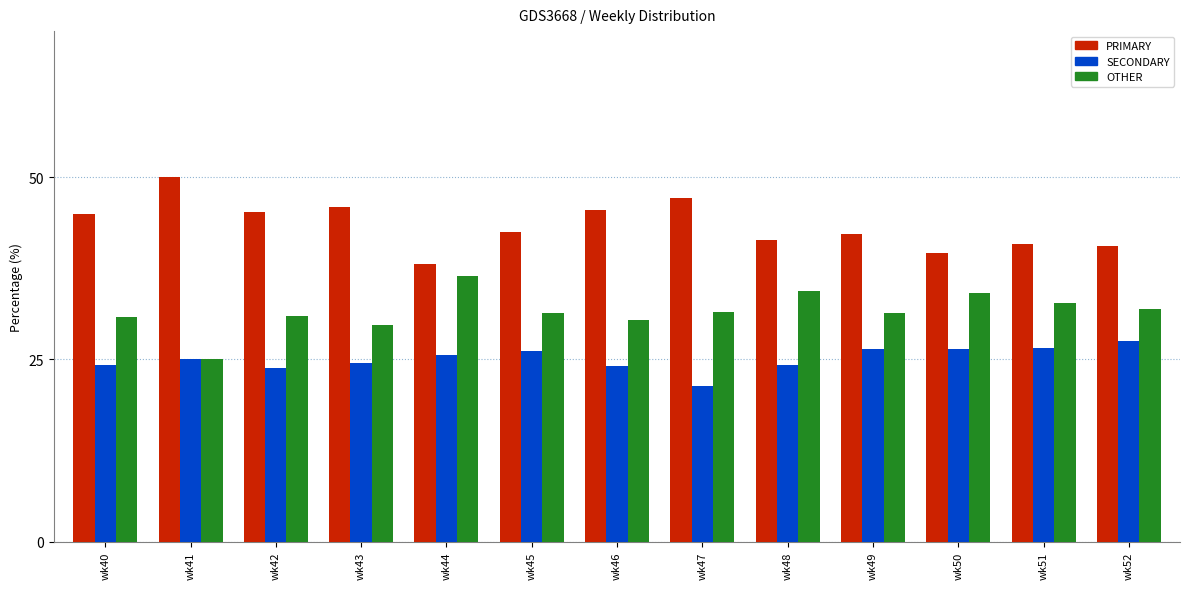

Are the bars grouped side by side (vs. stacked)?

Yes